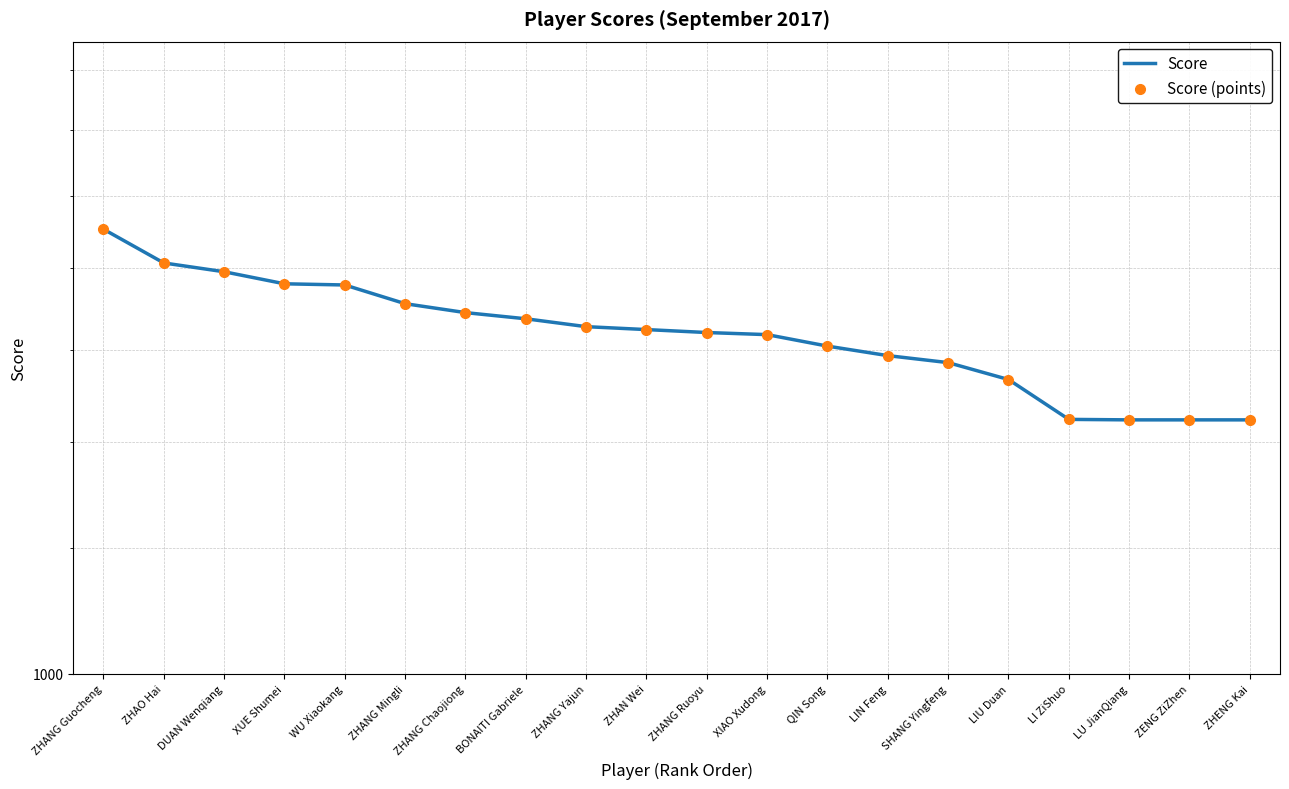

Is the value of Score at LIN Feng greater than the value of Score (points) at ZHANG Chaojiong?

No